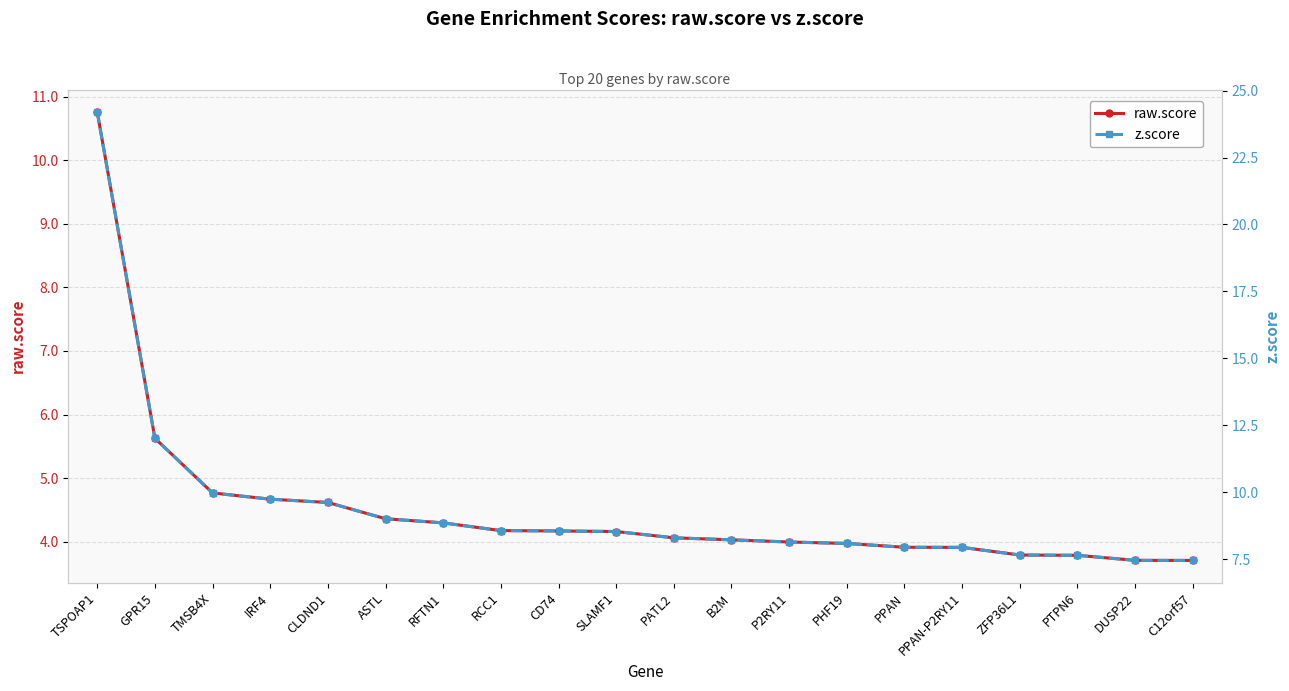

Which series has the largest total across all categories?

z.score